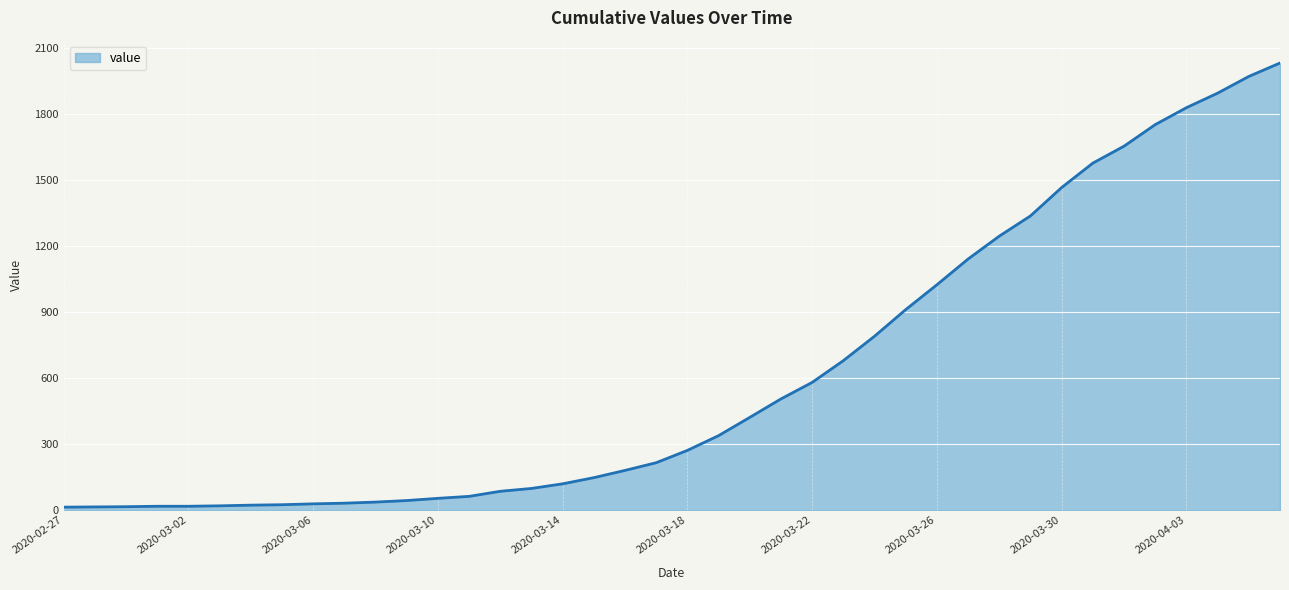

How many lines are shown in the chart?

1